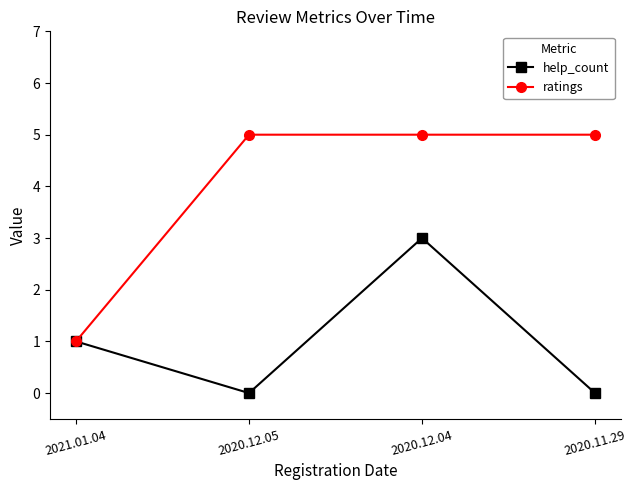

Is this an area chart (filled region under the line)?

No